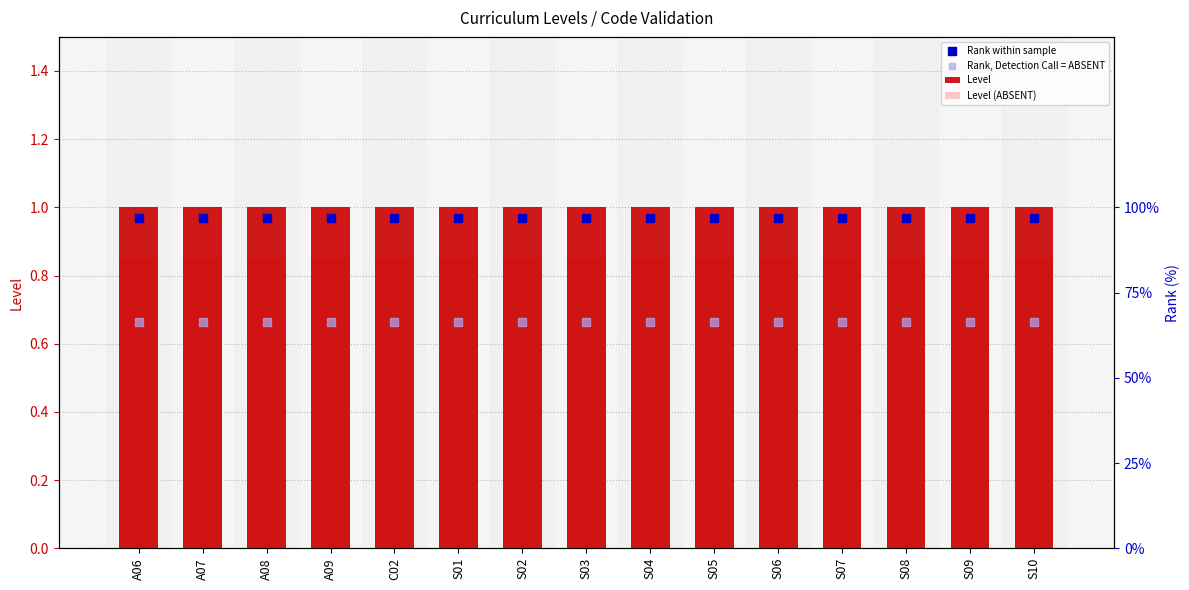

Which series has the largest total across all categories?

Level